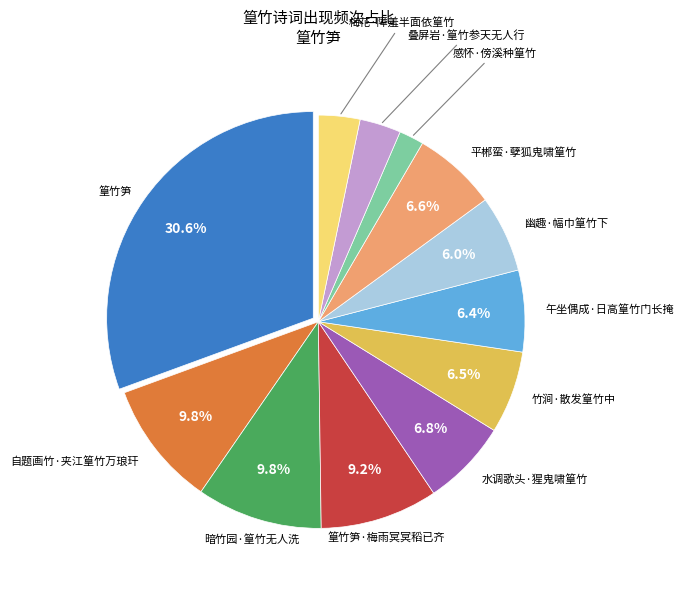

Does any single category account for the majority?

No